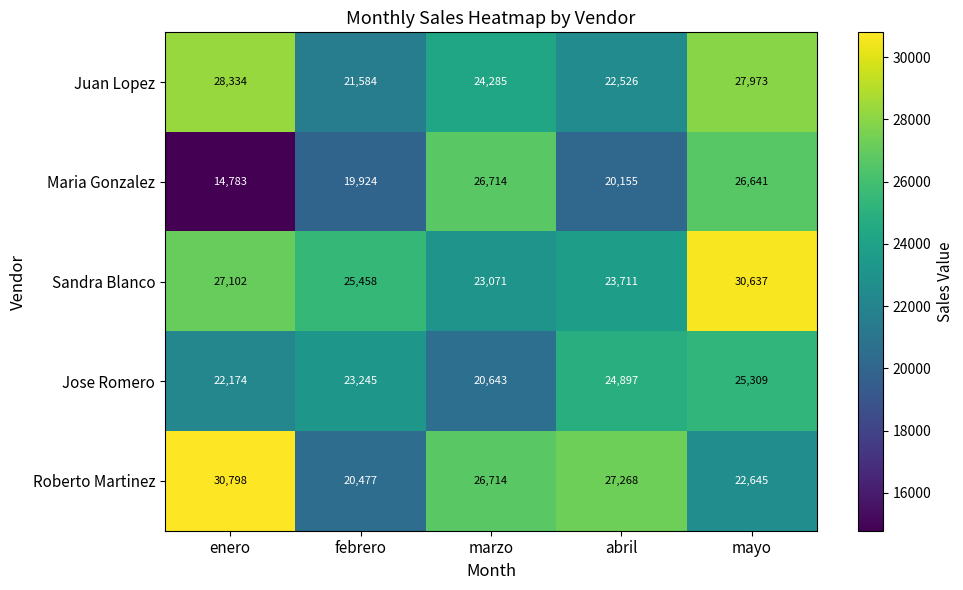

How many distinct data groups are displayed?

5